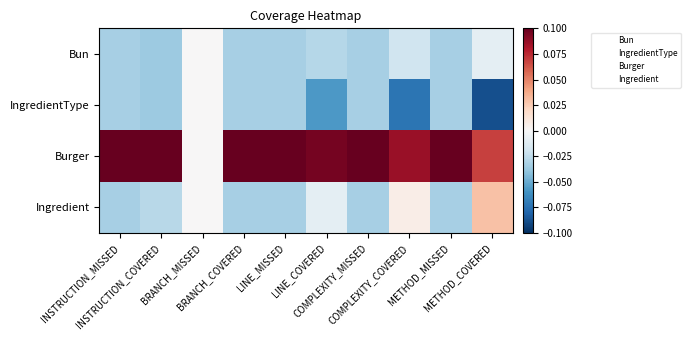

How many data points does each series have?

10